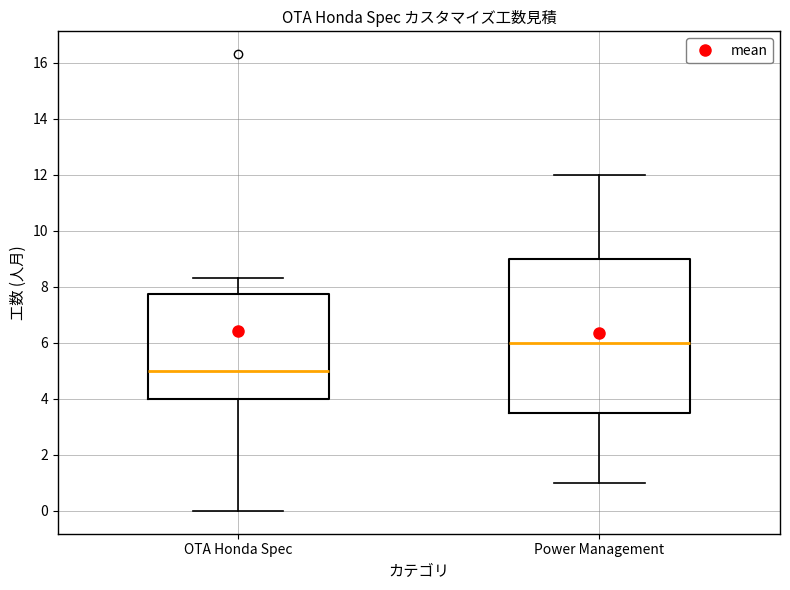

Reading left to right, transcribe this box plot: for each box, give where its median line is, the range the box spans, and where its two whiskers end, as read against the y-axis. The values are not printed on the chart, so give them approximately, as read against the axis.

OTA Honda Spec: median 5.0, box 4.0 to 7.8, whiskers 0.0 to 8.4
Power Management: median 6.0, box 3.6 to 9.0, whiskers 1.0 to 12.0